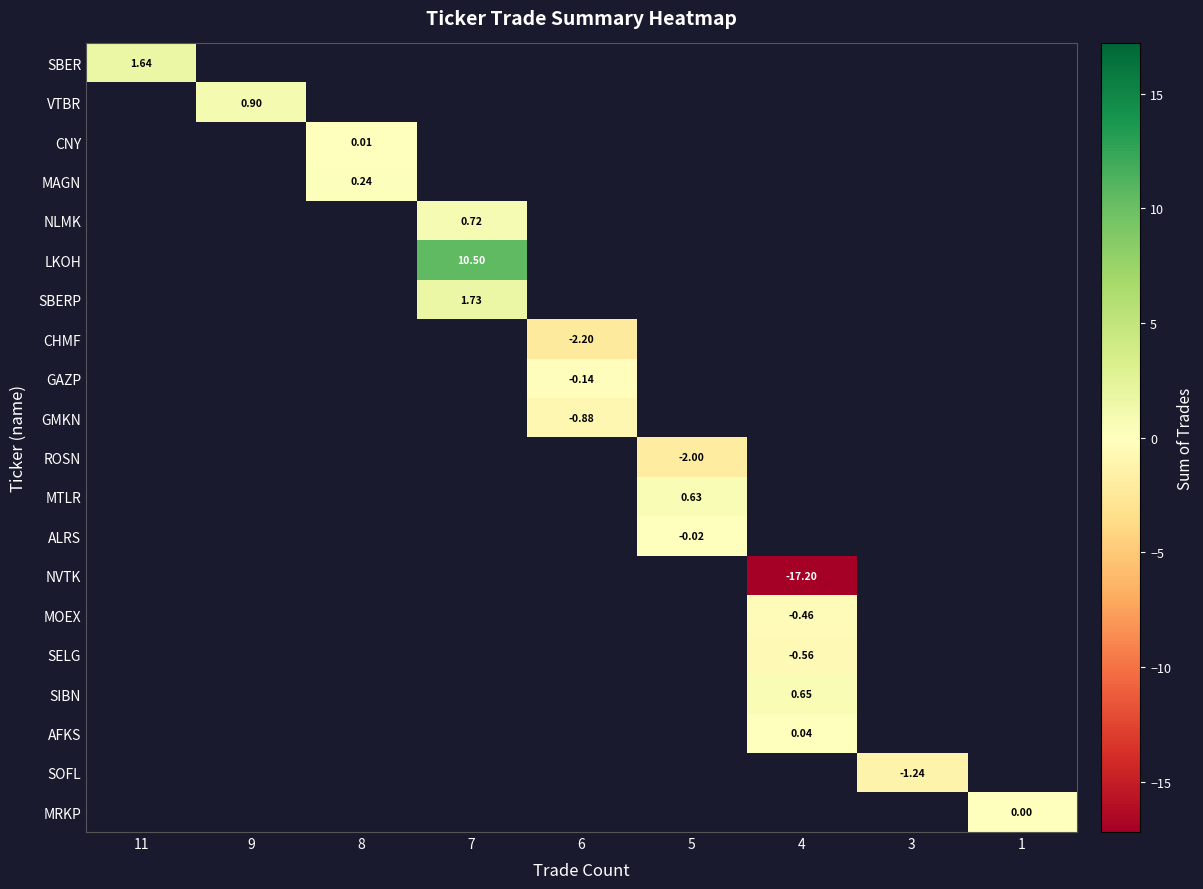

True or false: MTLR has a value of 0.6 at 5.

True